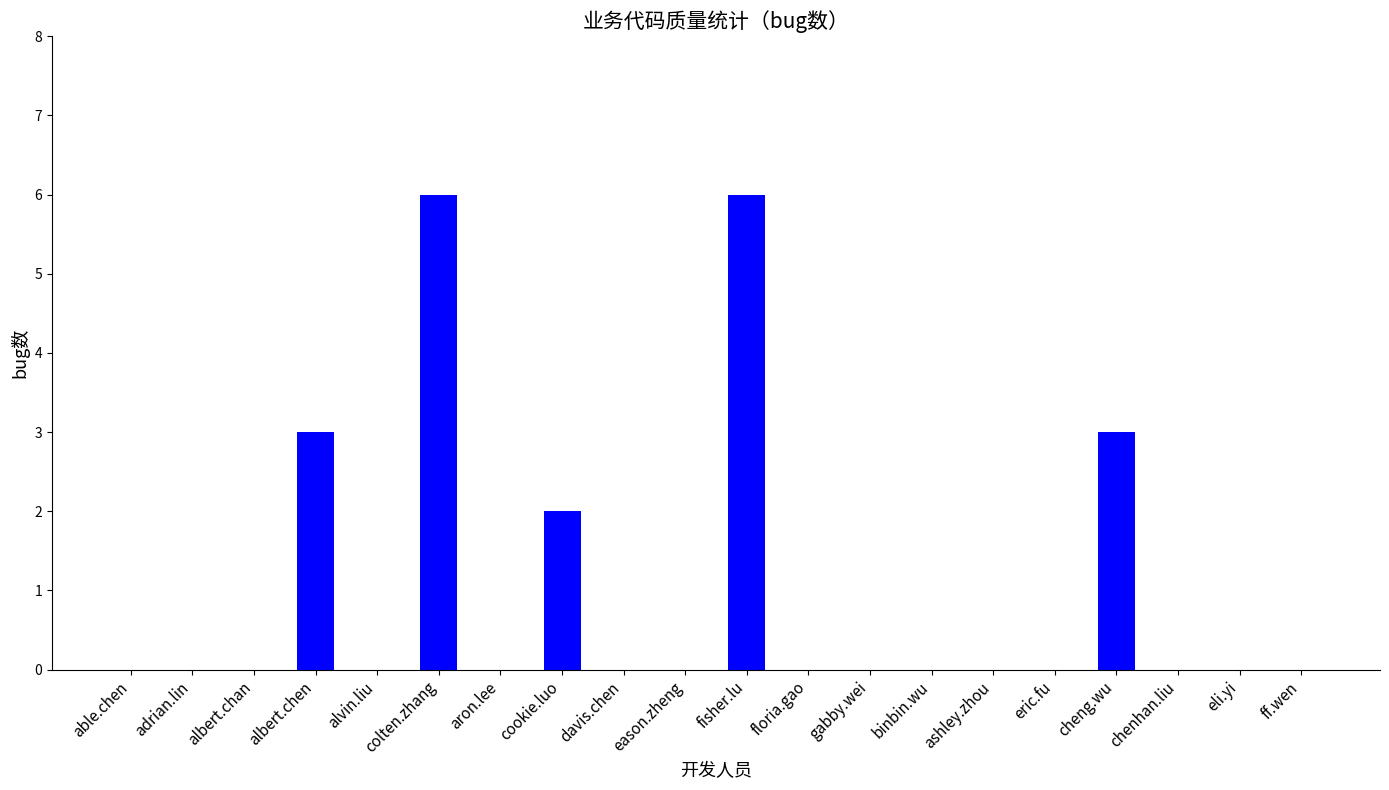

What is the average value?

1